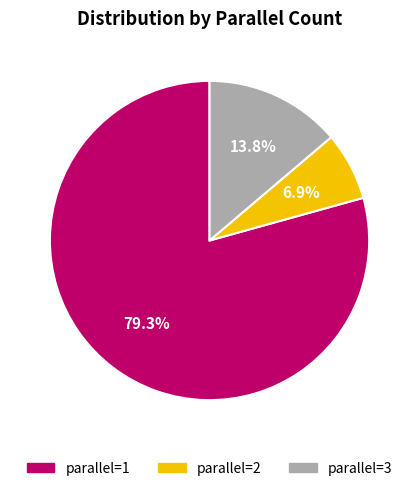

Count the number of slices in the pie.

3